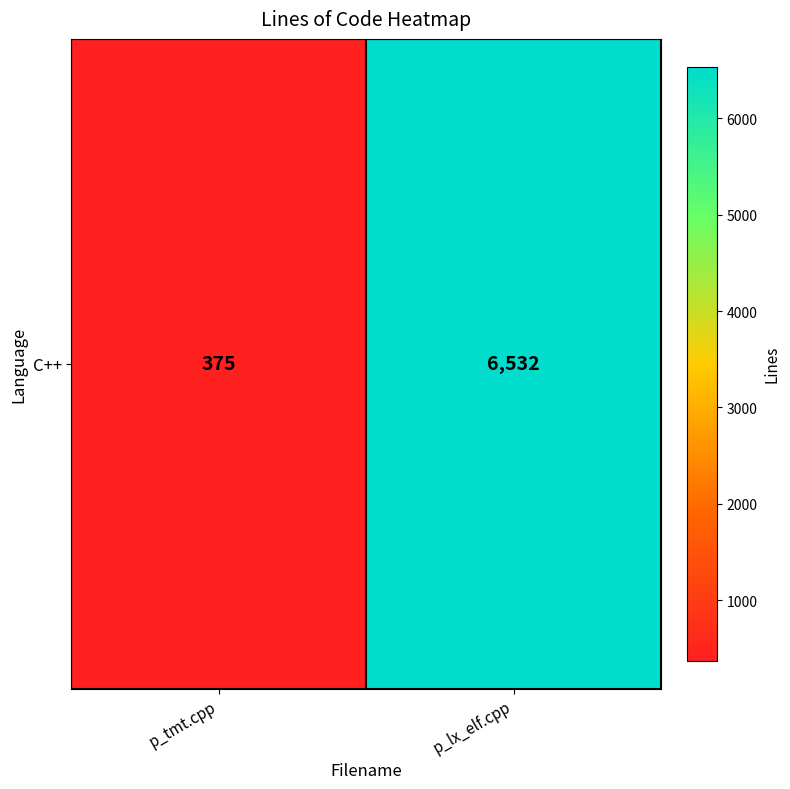

Is it true that the value at p_tmt.cpp is 375?

True